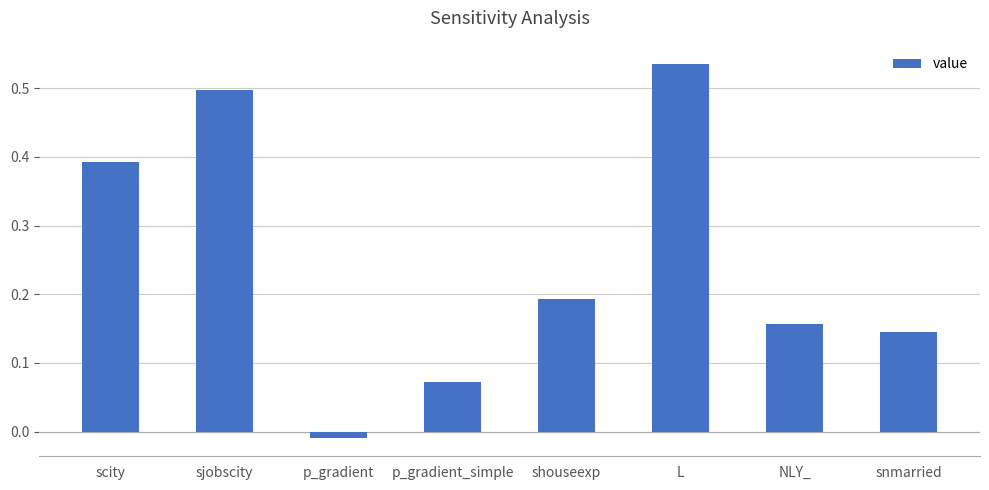

Between snmarried and L, which is larger?

L